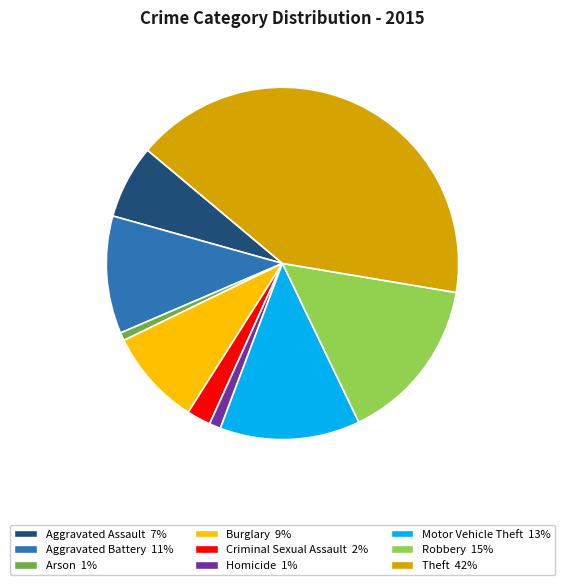

Do Arson and Motor Vehicle Theft together represent more than half of the pie?

No